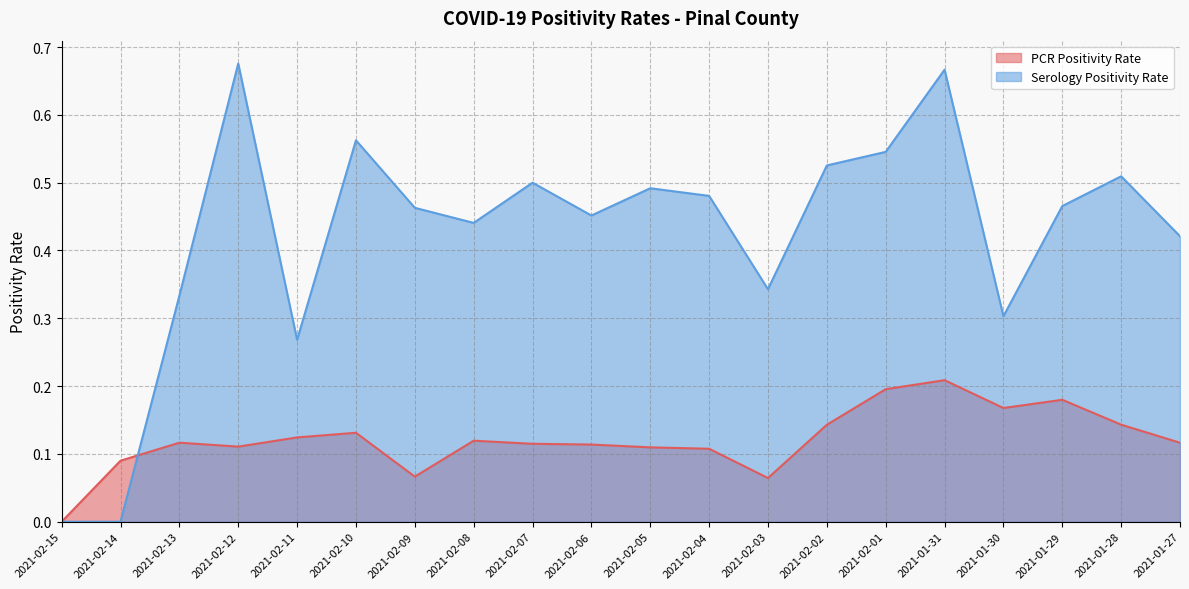

How many categories are shown in the chart?

20